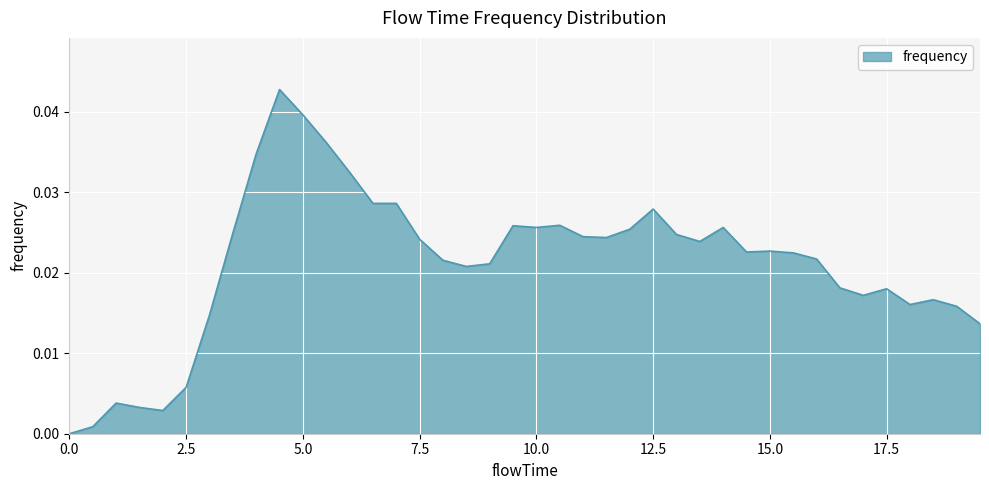

True or false: there are more than 0 points higher than both neighbors.

True